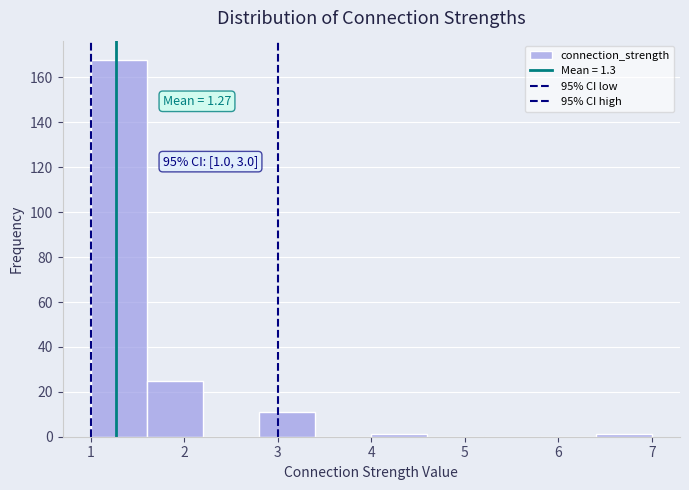

Which range on the x-axis has the tallest bar?

1.0 to 1.6